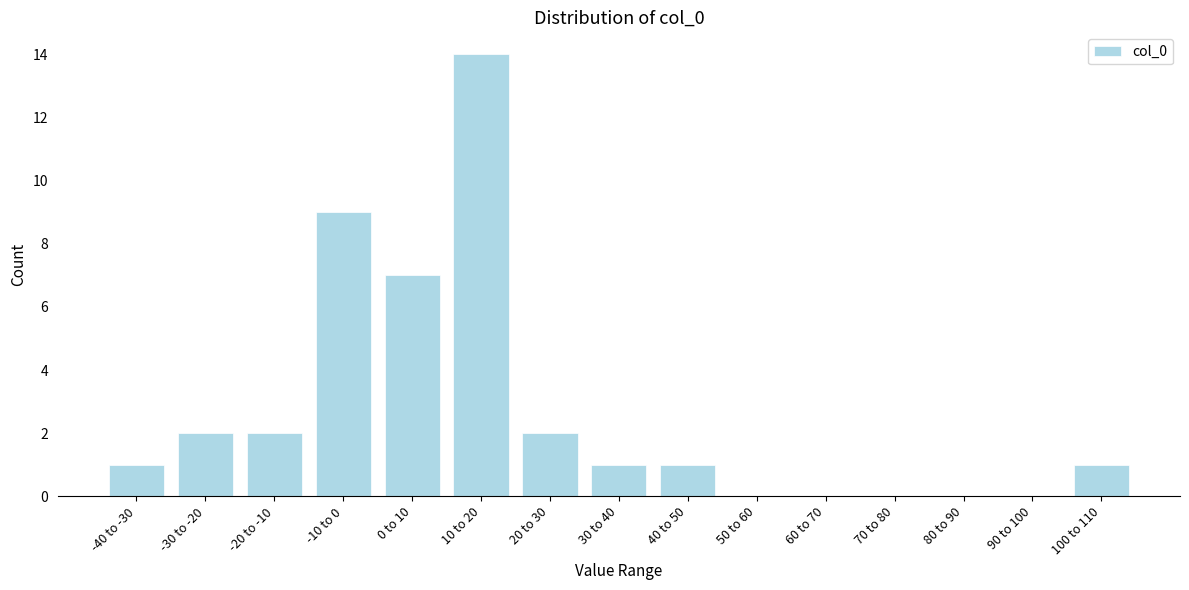

Reading left to right, list all the values displayed in this chart.

-40 to -30=1	-30 to -20=2	-20 to -10=2	-10 to 0=9	0 to 10=7	10 to 20=14	20 to 30=2	30 to 40=1	40 to 50=1	50 to 60=0	60 to 70=0	70 to 80=0	80 to 90=0	90 to 100=0	100 to 110=1